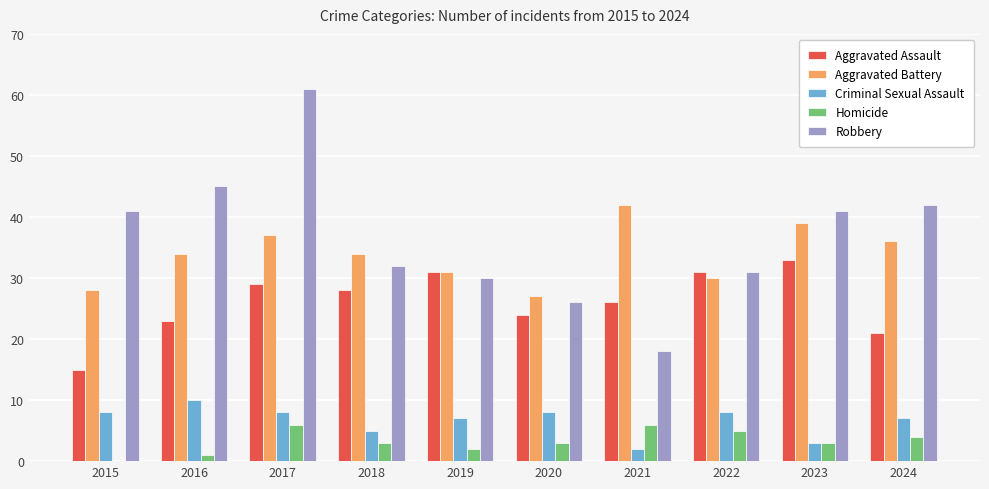

Which category has the highest value across all series?

2017